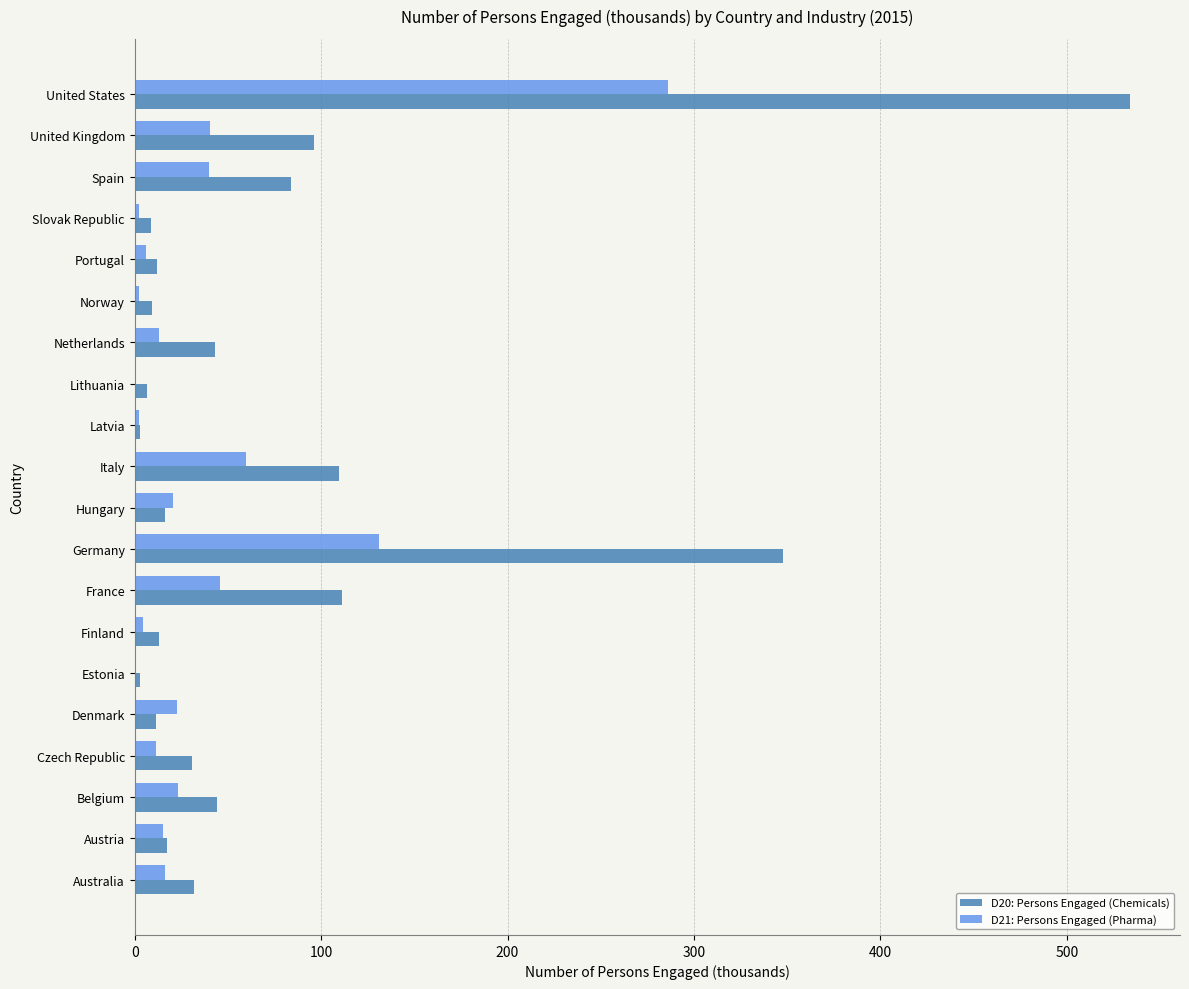

The D20: Persons Engaged (Chemicals) series shows 148.3 at Spain. True or false?

False